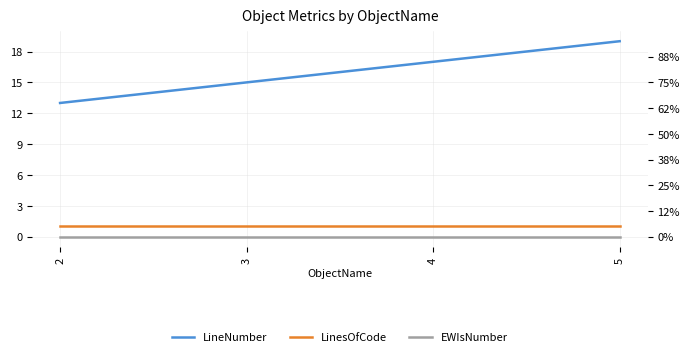

What is the greatest value displayed?

19